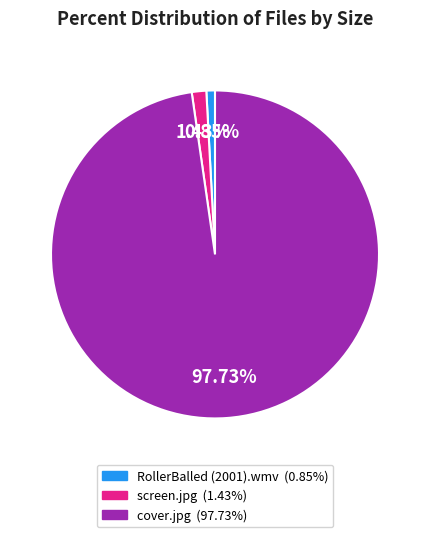

What percentage is the RollerBalled (2001).wmv slice, to the nearest percent?

1%